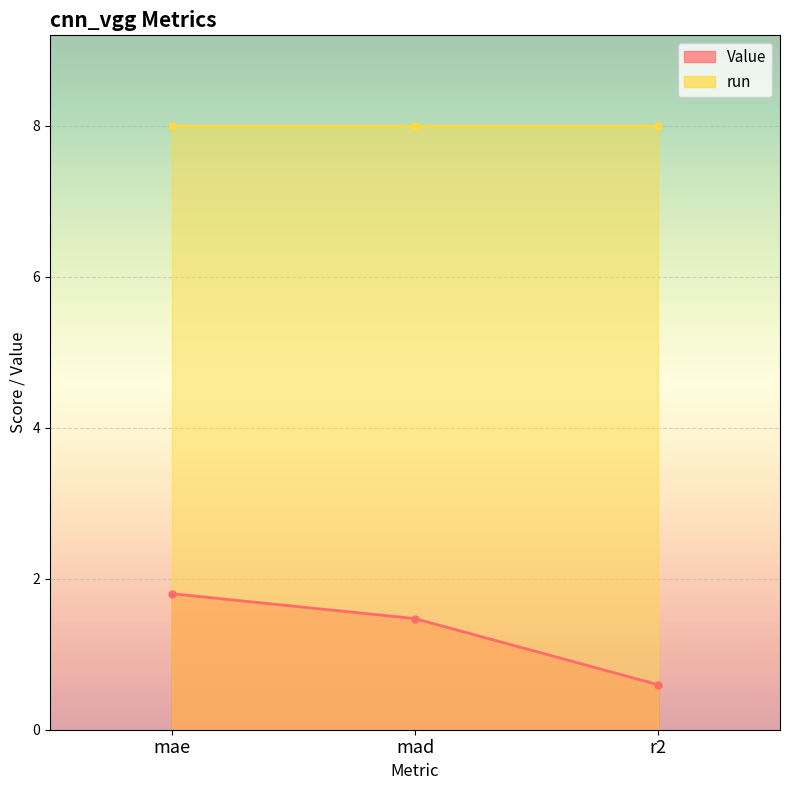

Reading left to right, what are all the values shown in this chart?

1.8	1.5	0.6